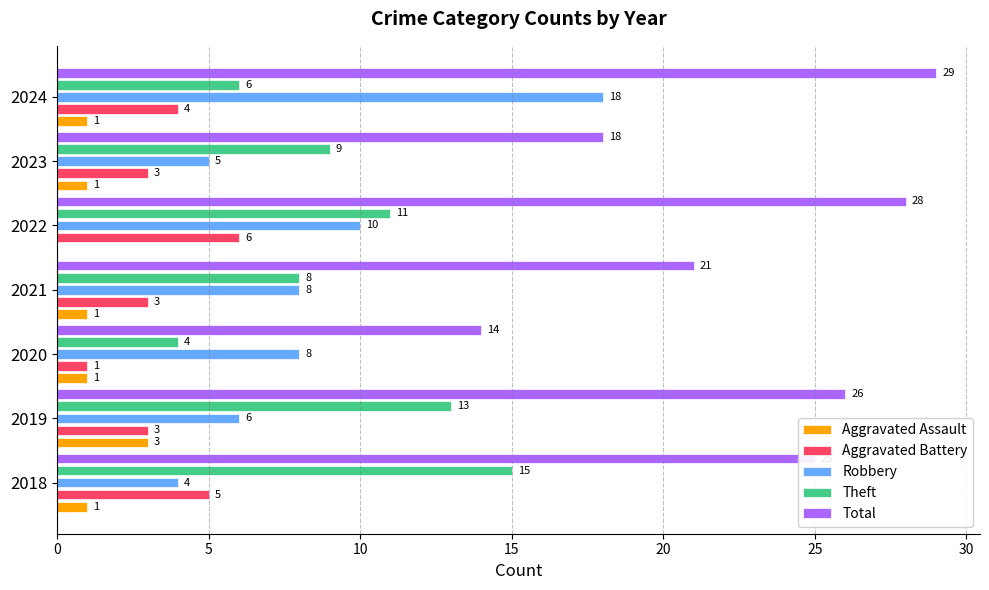

How many Theft values are between 6 and 13?

5